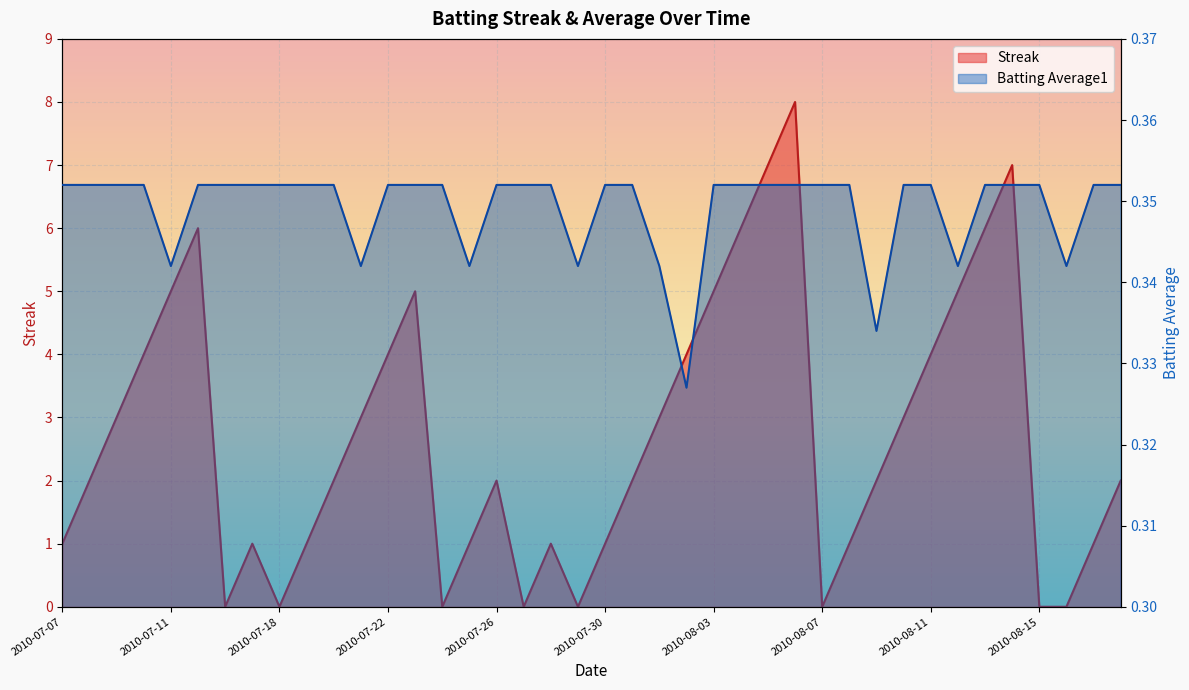

What value does the Streak series have at 2010-07-07?

1.0